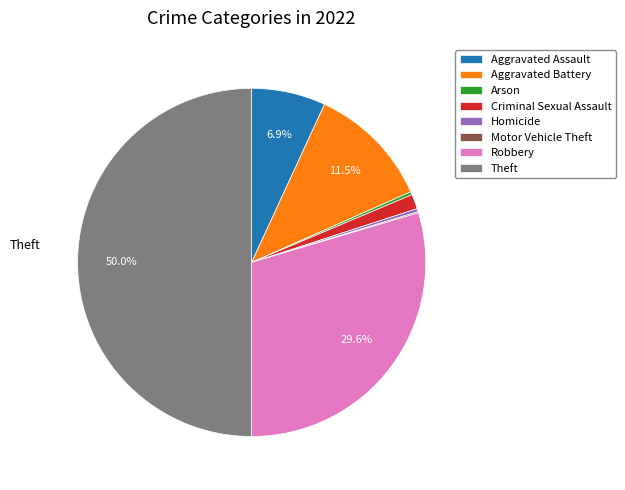

Is Arson the majority of the pie?

No